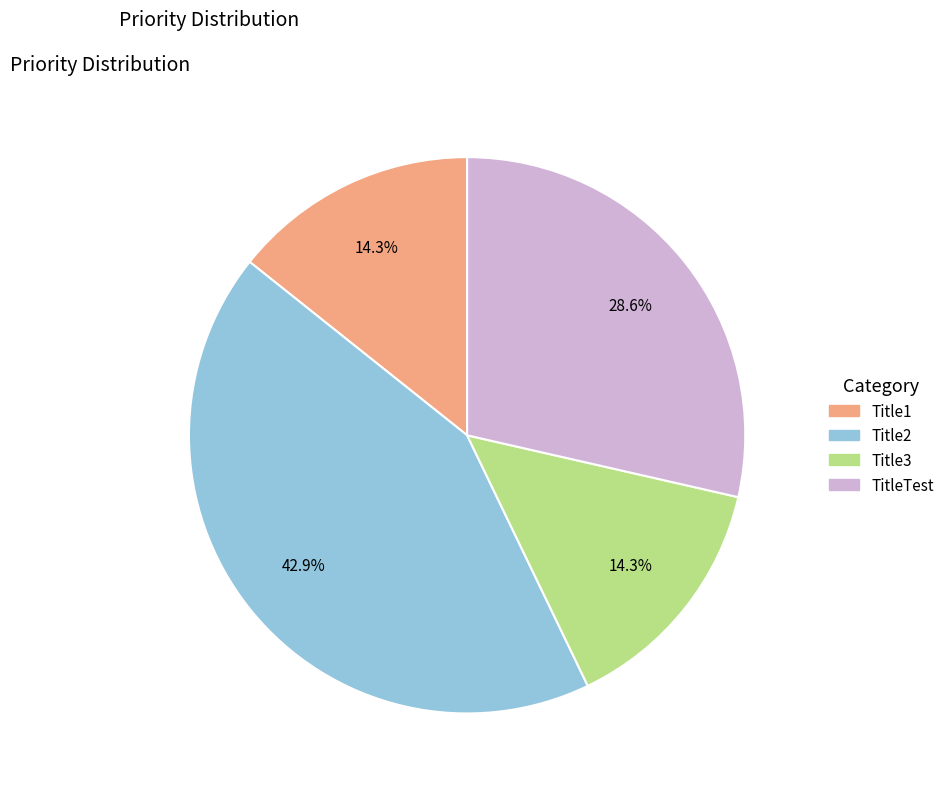

Which has a higher value, TitleTest or Title2?

Title2